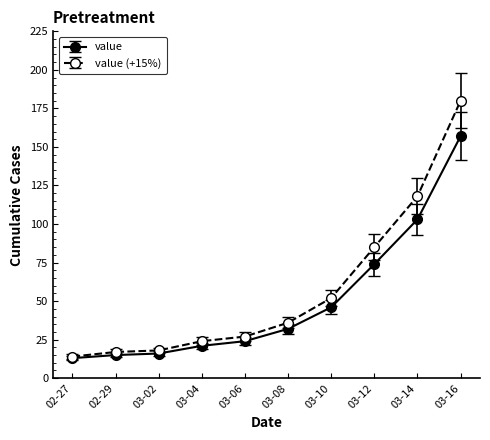

Reading left to right, list all the values displayed in this chart.

value: 13	15	16	21	24	32	46	74	103	157
value (+15%): 14	17	18	24	27	36	52	85	118	180